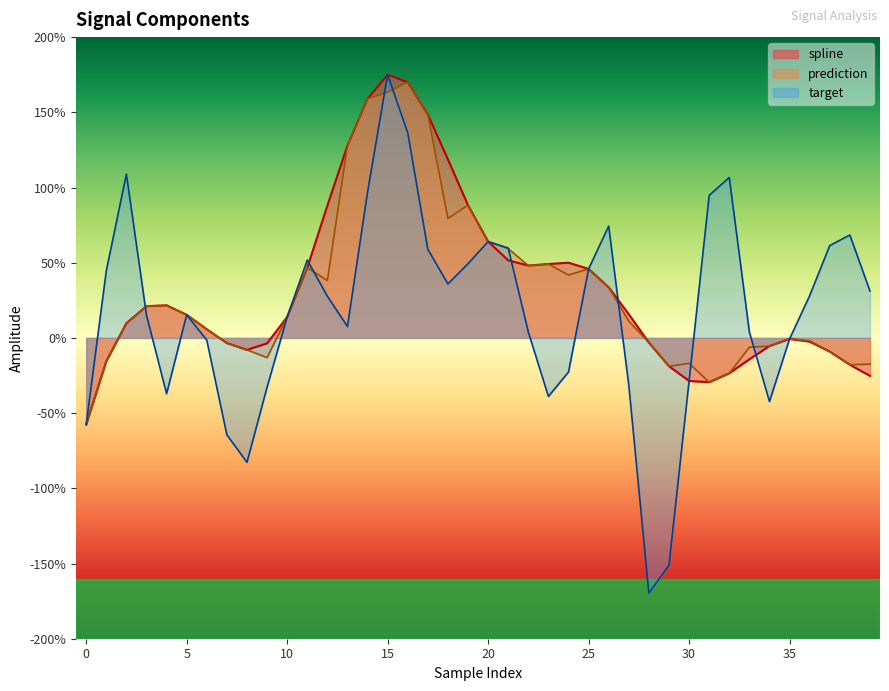

How many categories are shown in the chart?

40